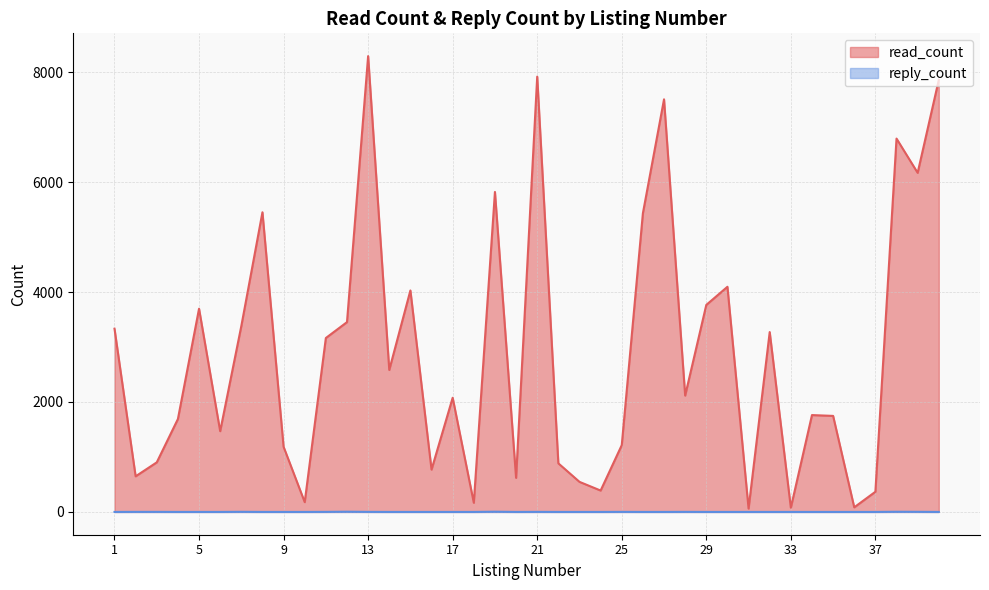

Where is the first local minimum for read_count?

2